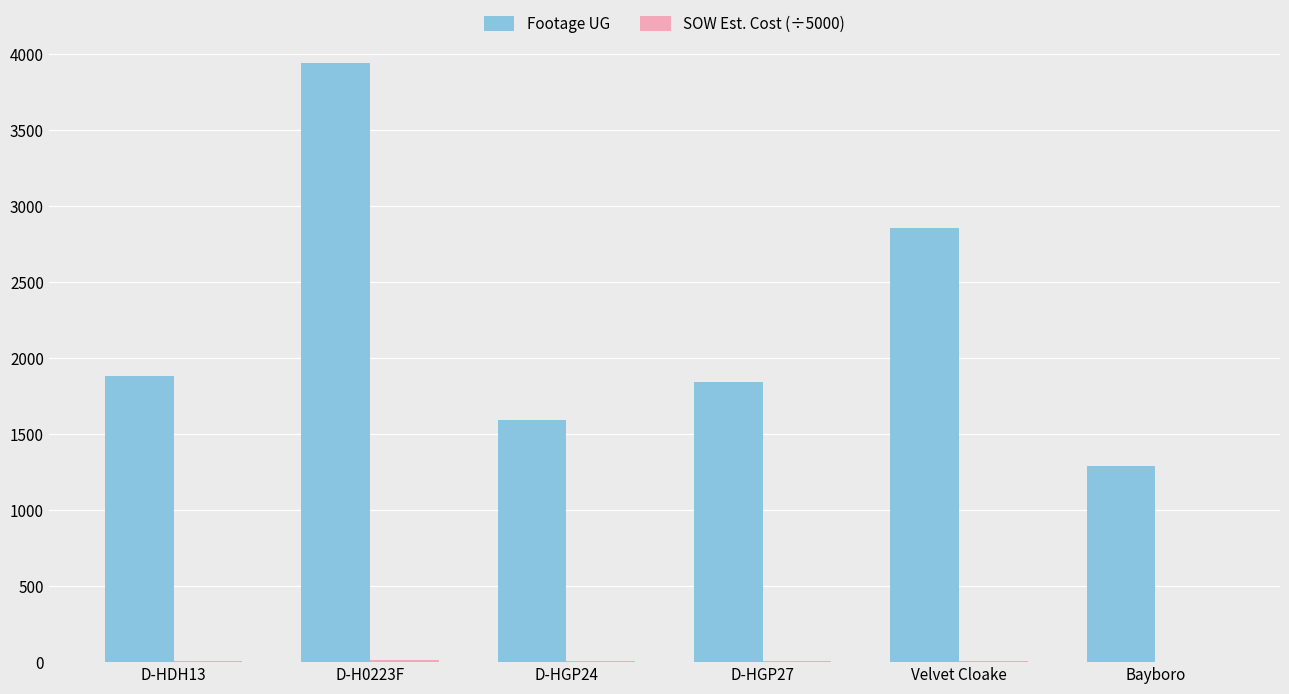

At which label does Footage UG reach its peak?

D-H0223F